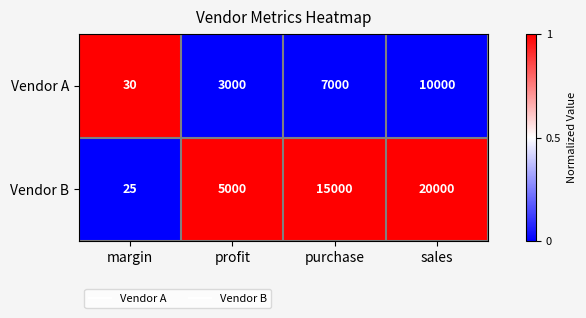

At which category is the sum across all series the highest?

sales